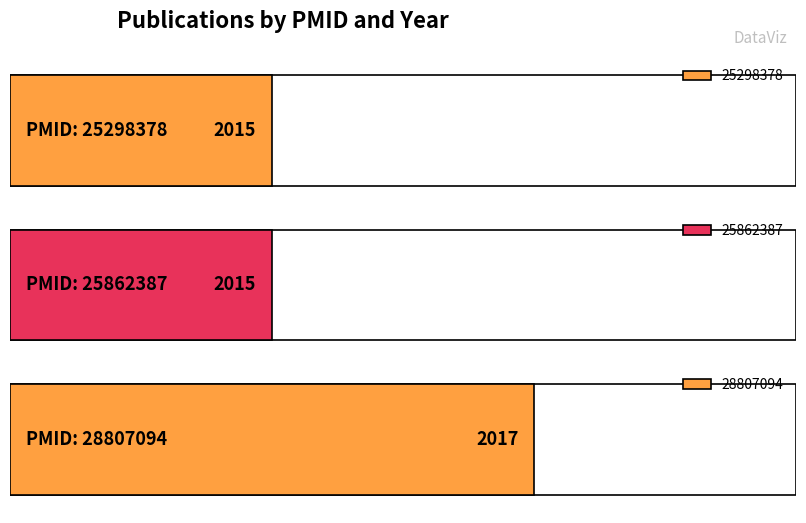

Approximately how many times larger is the value at 25862387 compared to 28807094?

1.0